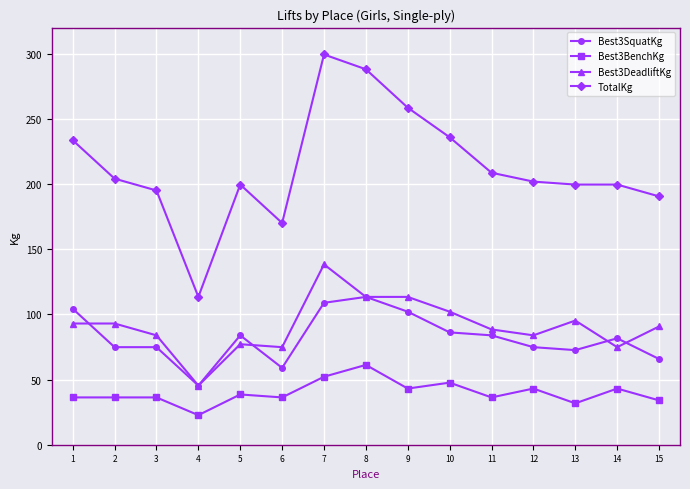

What is the approximate value of Best3BenchKg at 2?

36.3